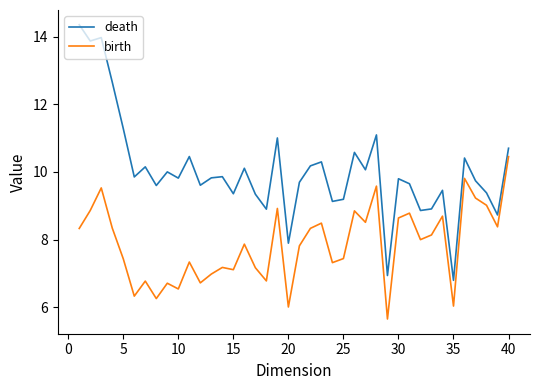

Which series has the widest spread of values?

death